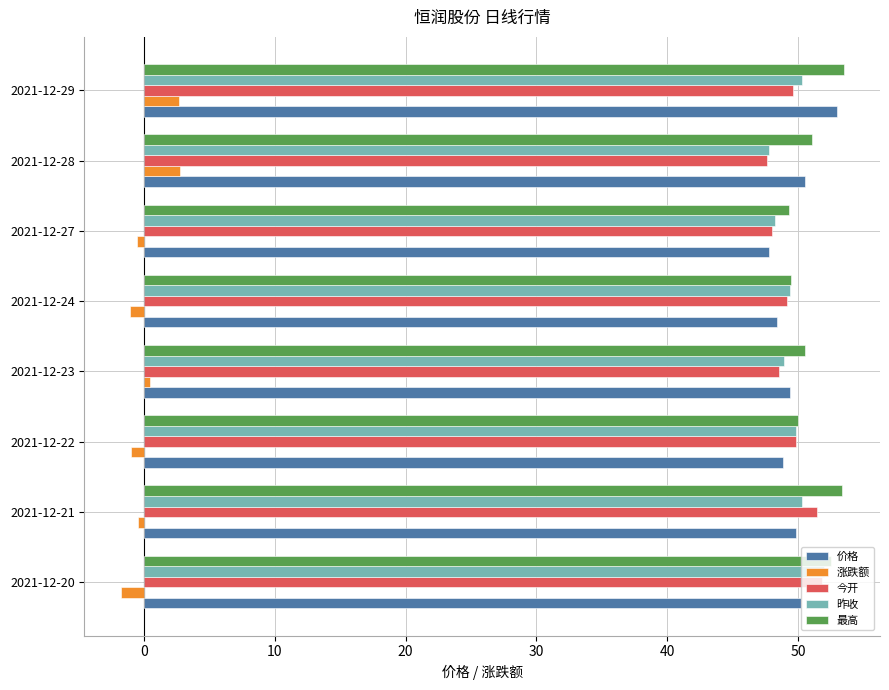

What is the difference between the second highest and second lowest values in the 涨跌额 series?

3.7